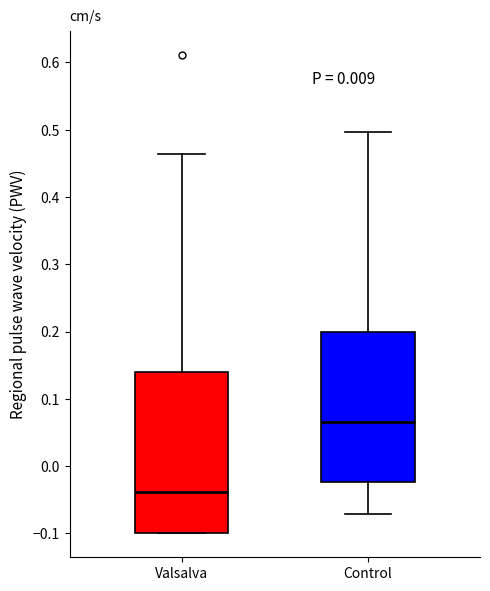

Comparing the boxes themselves (not the whiskers), which one is the tallest?

Valsalva